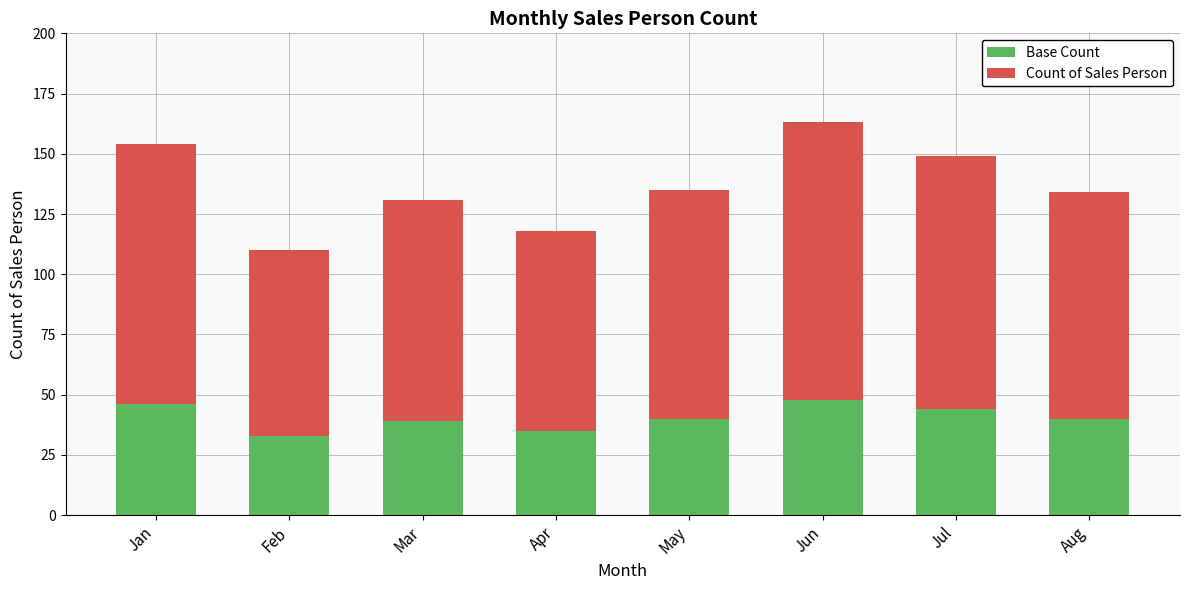

What value does the Base Count series have at Apr, to the nearest 5?

35